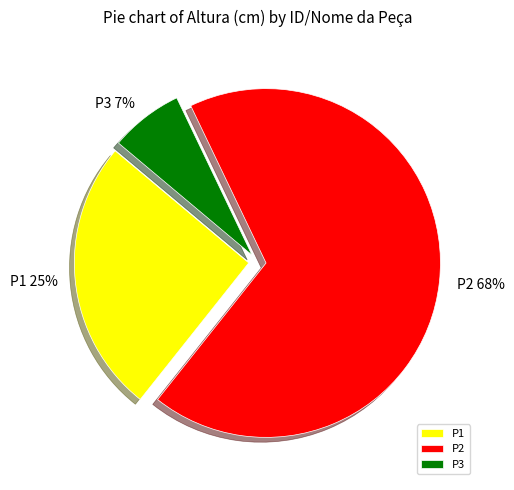

Which category has the smallest portion of the pie?

P3